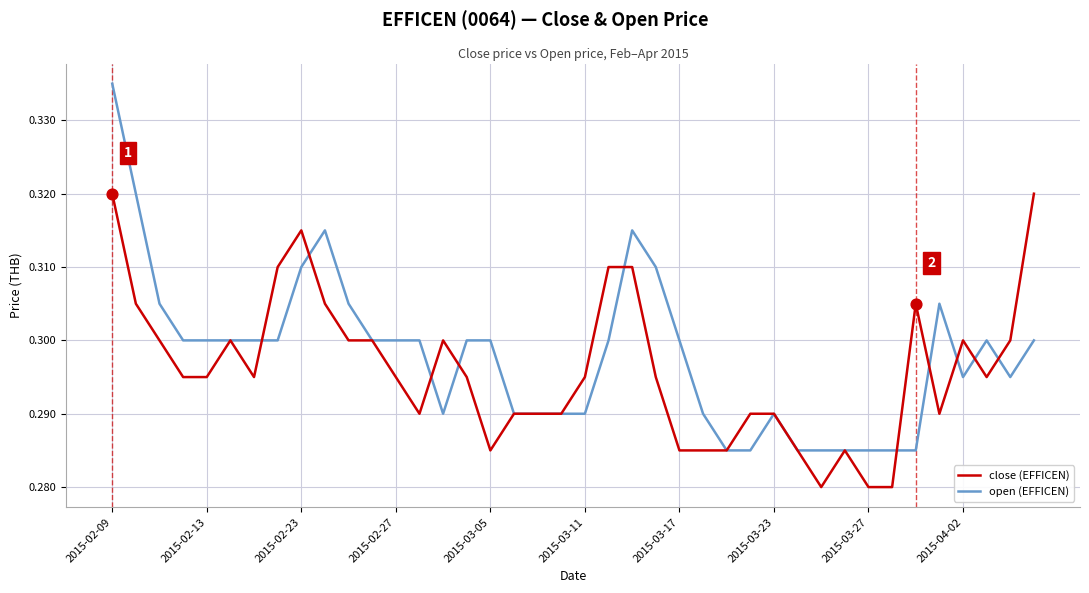

Which series has the largest total across all categories?

open (EFFICEN)